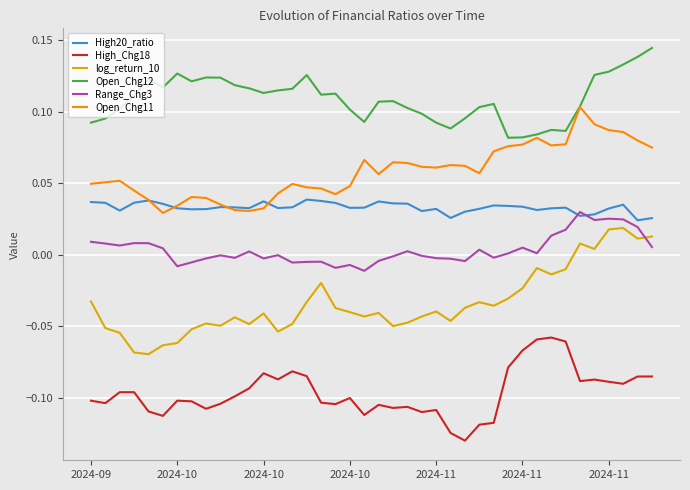

Which series has the largest range (max minus min)?

log_return_10